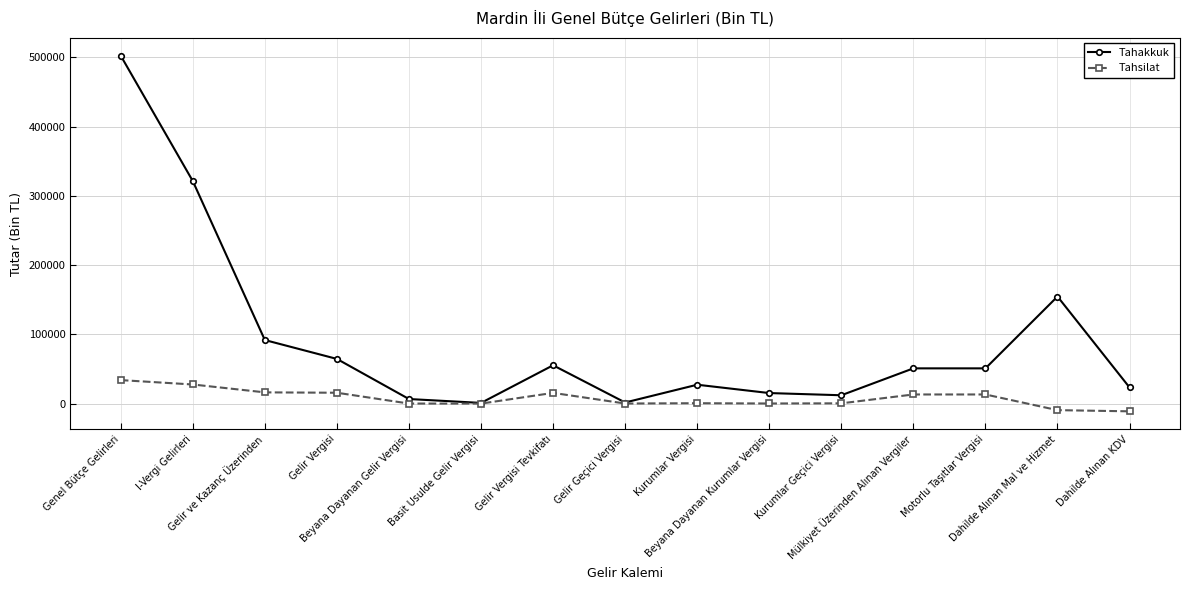

True or false: Tahsilat has a value of 398 at Kurumlar Geçici Vergisi.

True